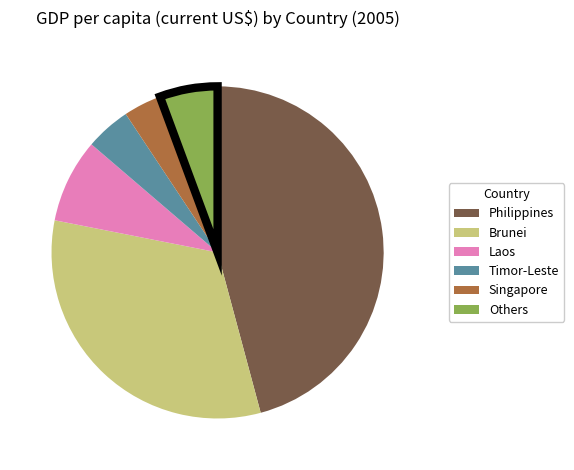

Is there a majority slice in this chart?

No